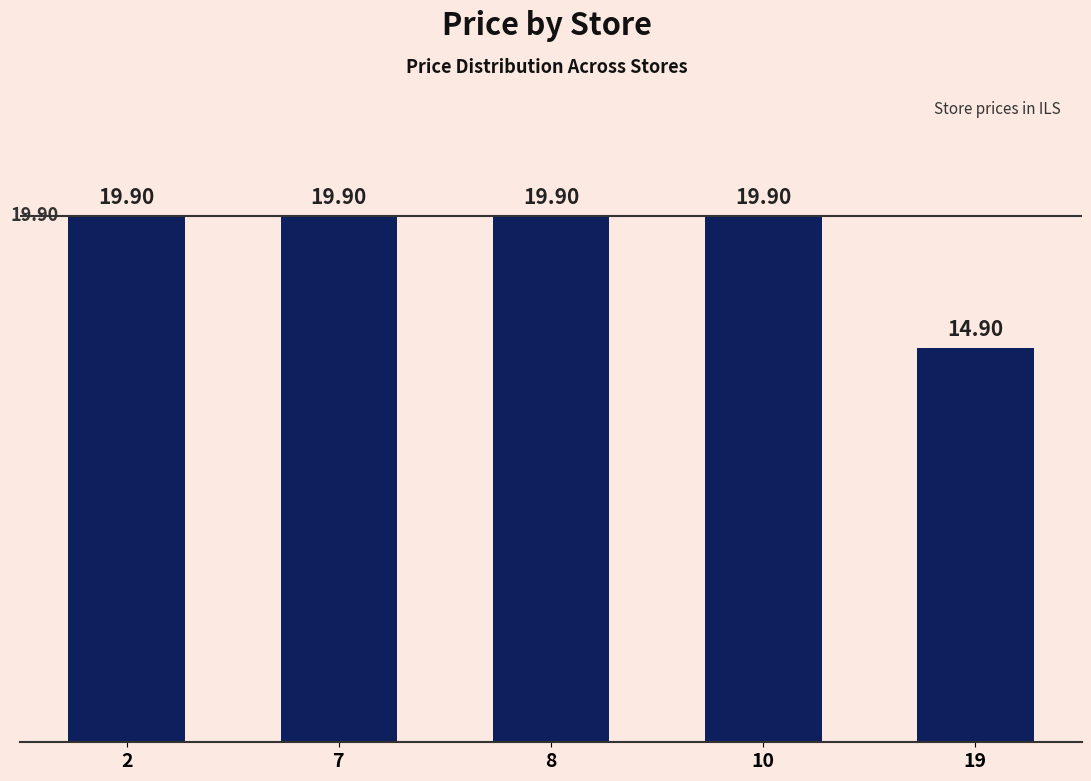

What is the greatest value displayed?

19.9